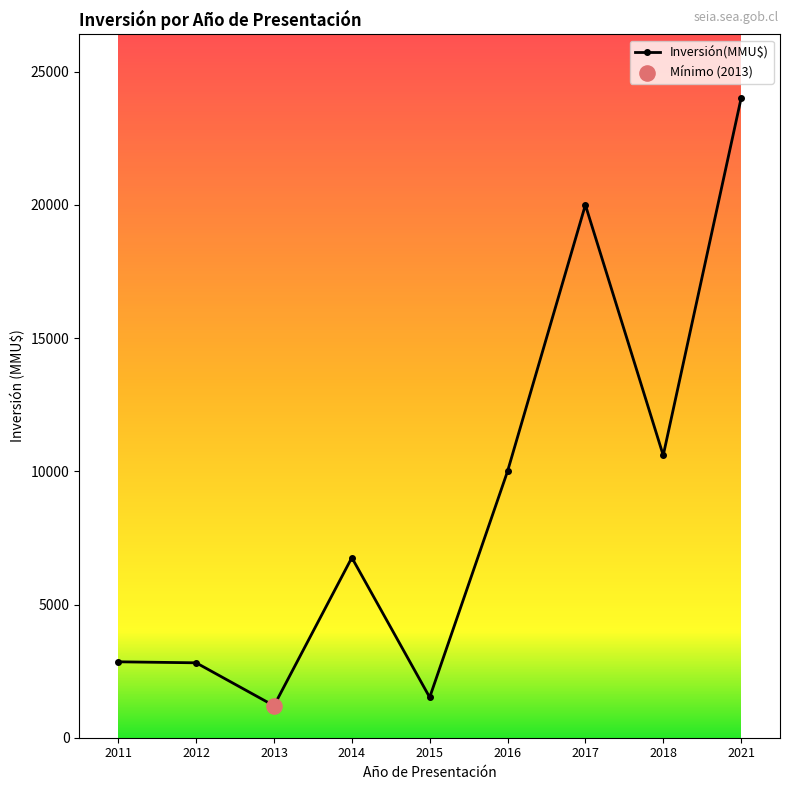

Approximately how many times larger is the value at 2011 compared to 2017?

0.1